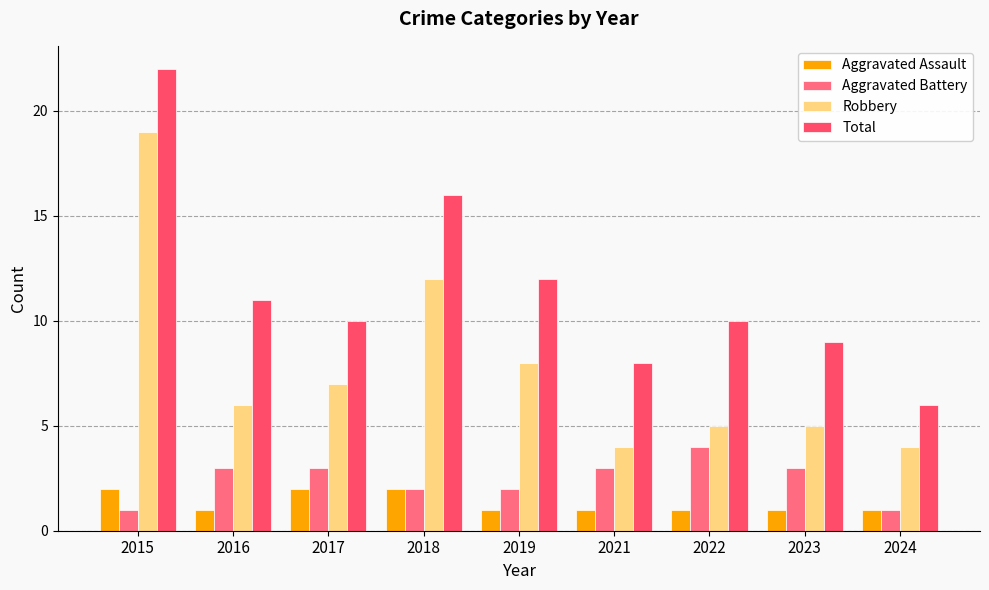

Reading left to right, transcribe all the data shown in this chart.

Aggravated Assault: 2015=2	2016=1	2017=2	2018=2	2019=1	2021=1	2022=1	2023=1	2024=1
Aggravated Battery: 2015=1	2016=3	2017=3	2018=2	2019=2	2021=3	2022=4	2023=3	2024=1
Robbery: 2015=19	2016=6	2017=7	2018=12	2019=8	2021=4	2022=5	2023=5	2024=4
Total: 2015=22	2016=11	2017=10	2018=16	2019=12	2021=8	2022=10	2023=9	2024=6